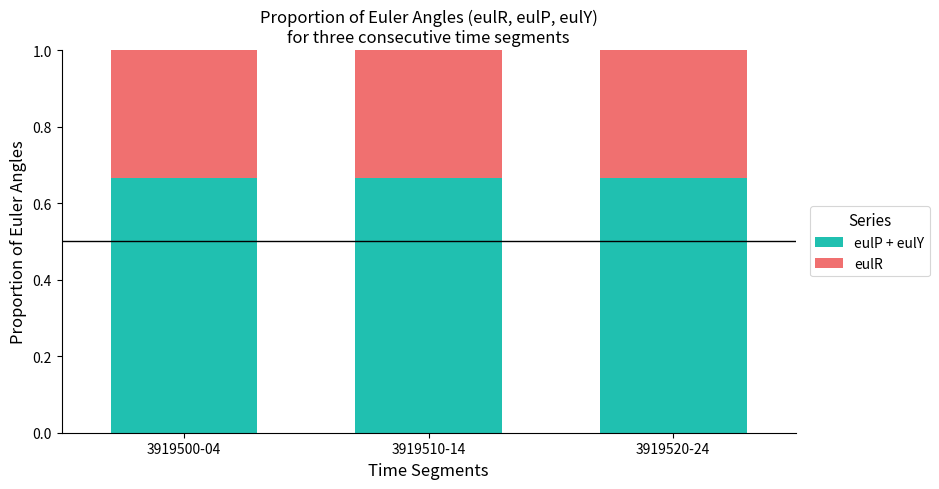

What is the total value across all series at 3919500-04?

1.0